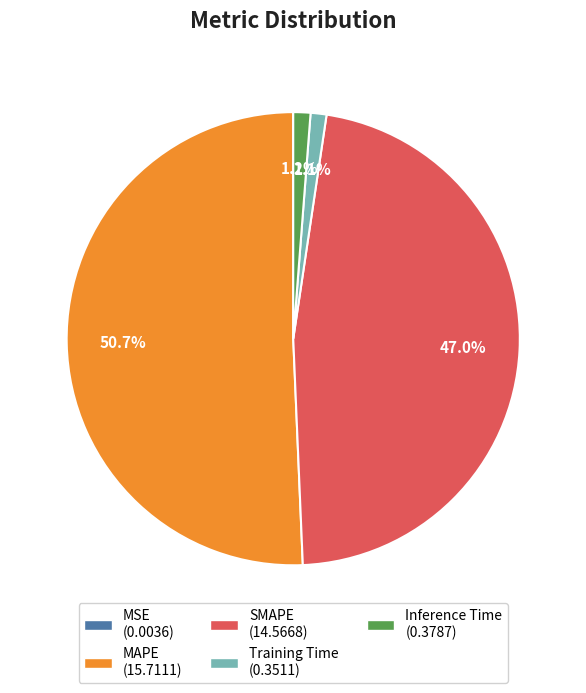

What percentage is the MAPE slice, to the nearest percent?

51%